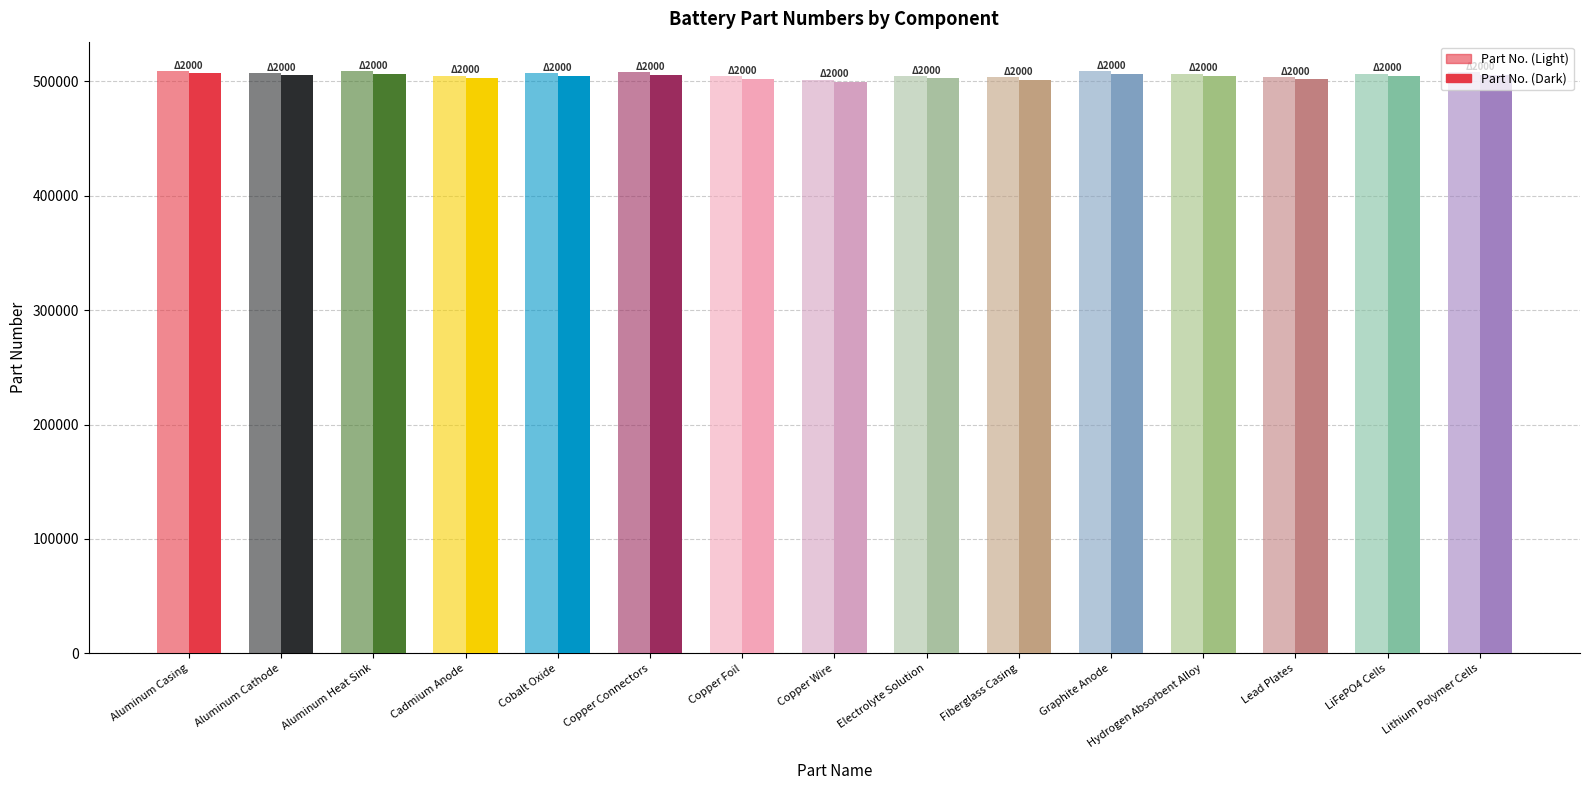

The Part No. (Light) series shows 717287 at Cobalt Oxide. True or false?

False